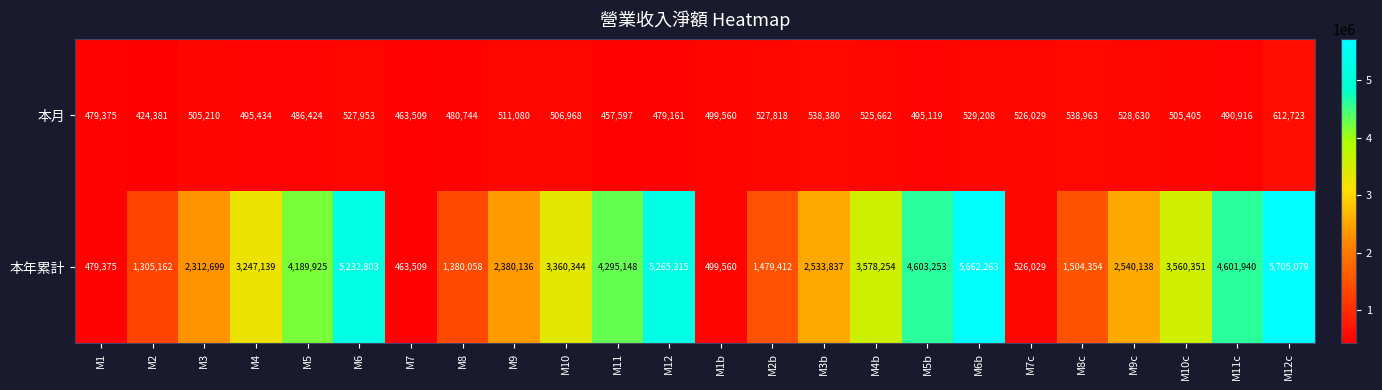

List the series in order of their overall mean, highest first.

本年累計, 本月